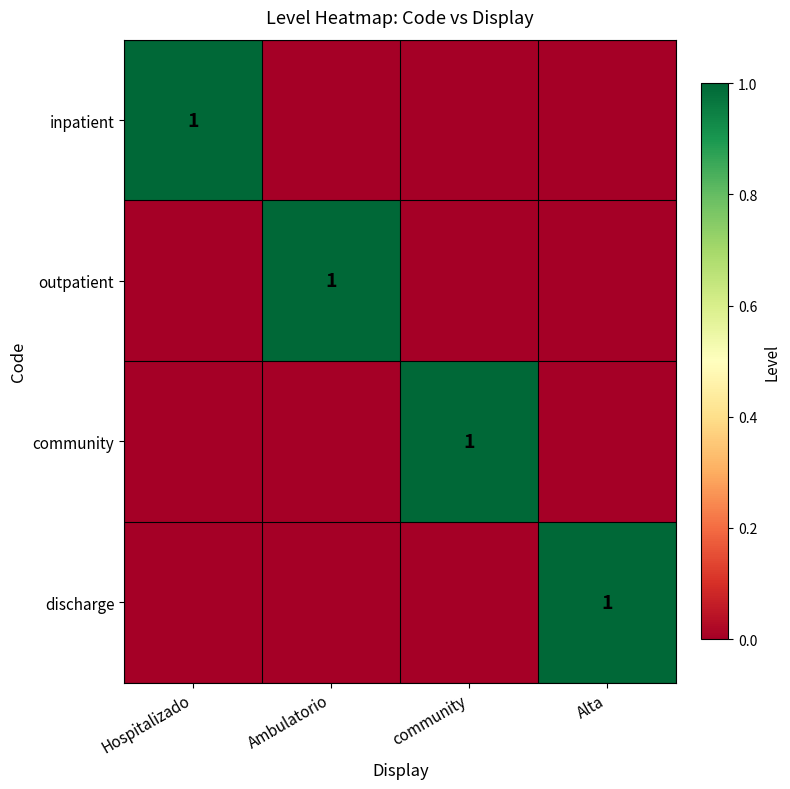

Between community and Ambulatorio, which is larger?

community